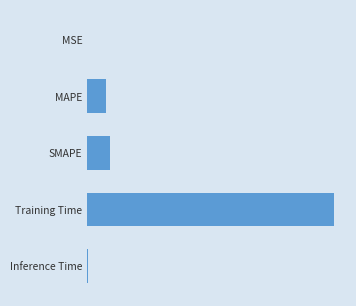

Where is the data nearest to the value 2?

SMAPE